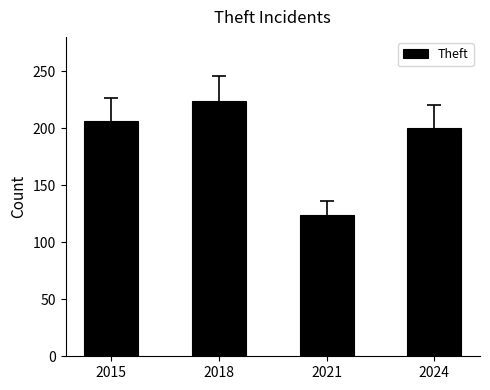

How many values are below 206?

2